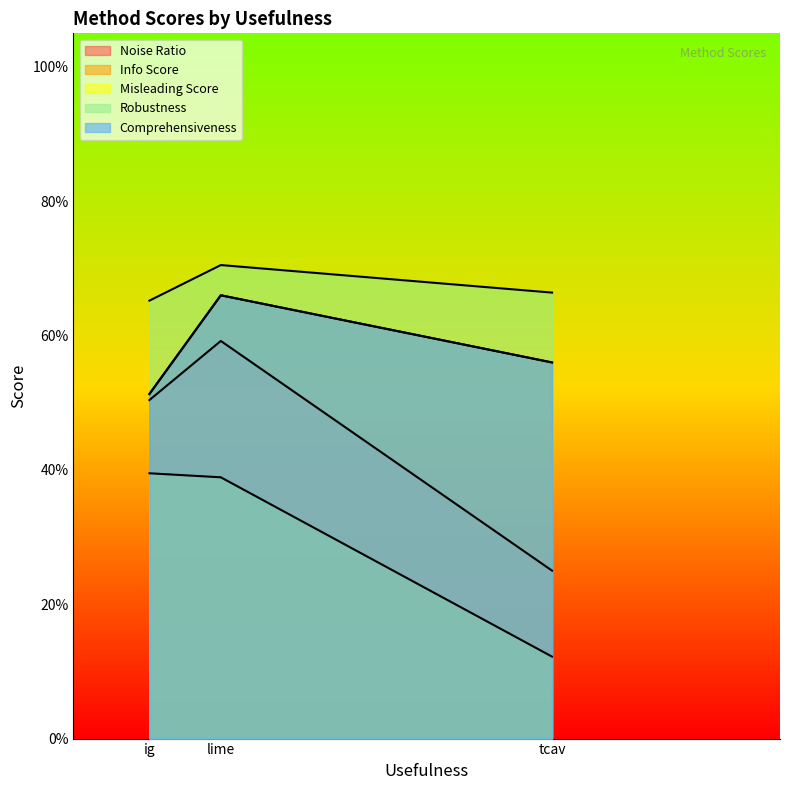

What is the sum of the Noise Ratio values at ig and tcav?

0.8